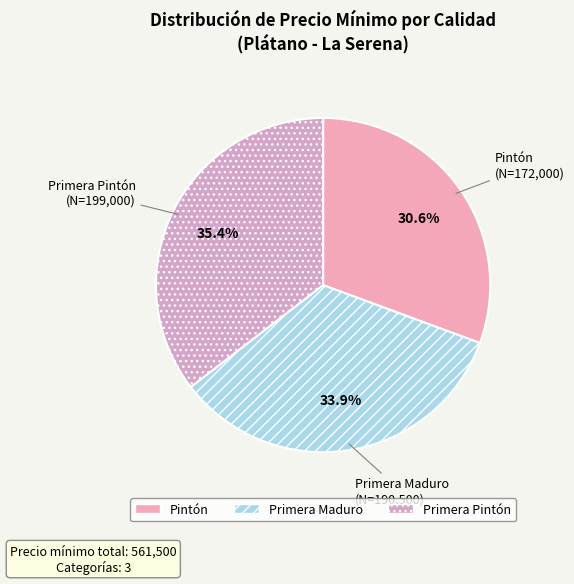

Which category has the smallest portion of the pie?

Pintón